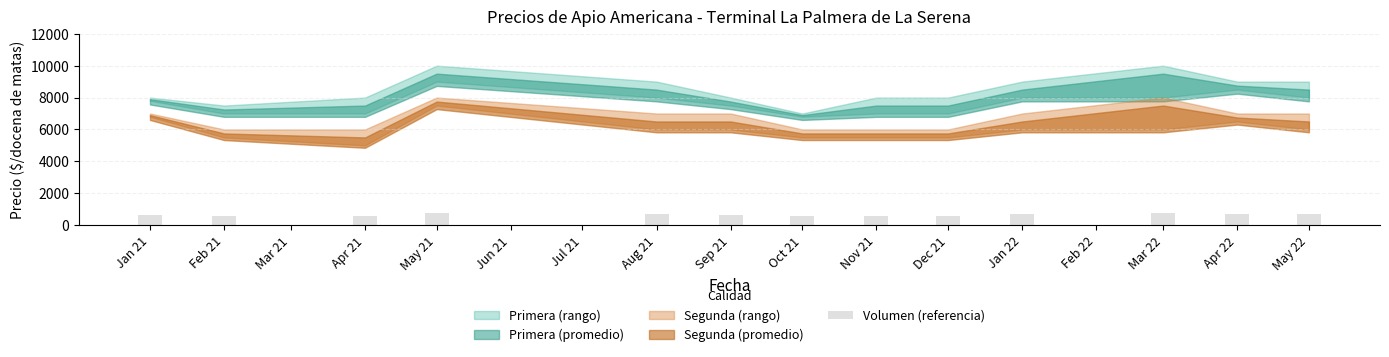

What position from the right is Dec 21?

5